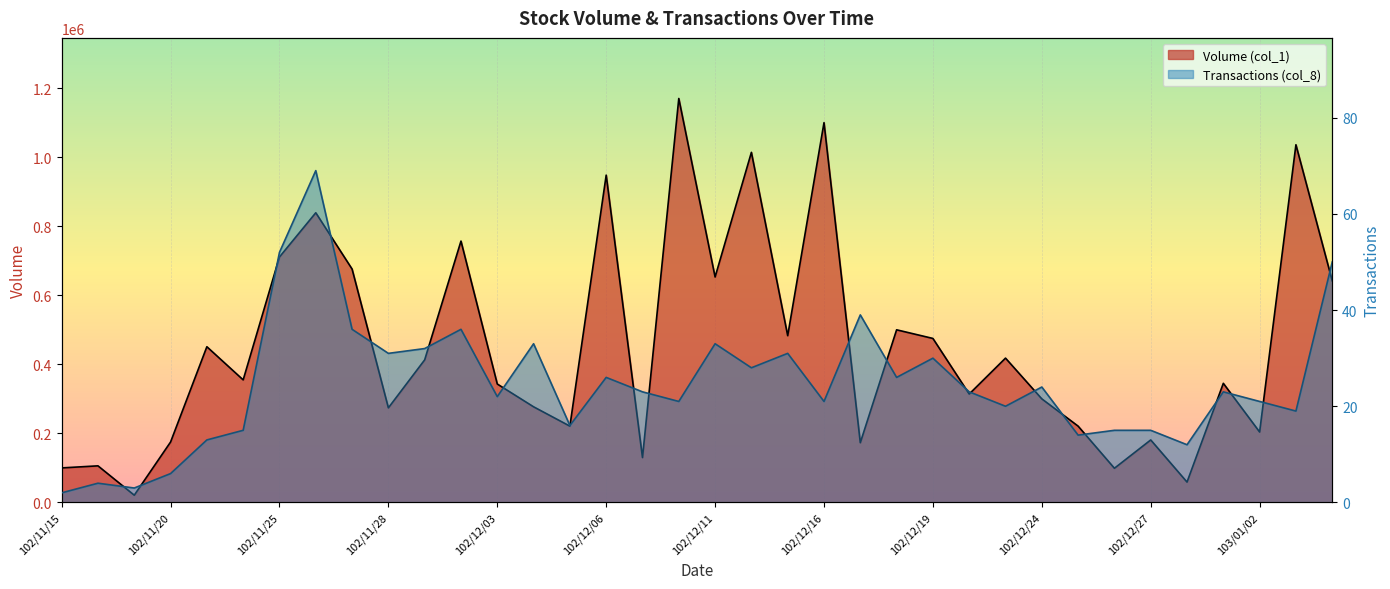

The Volume (col_1) series shows 302498 at 102/12/02. True or false?

False